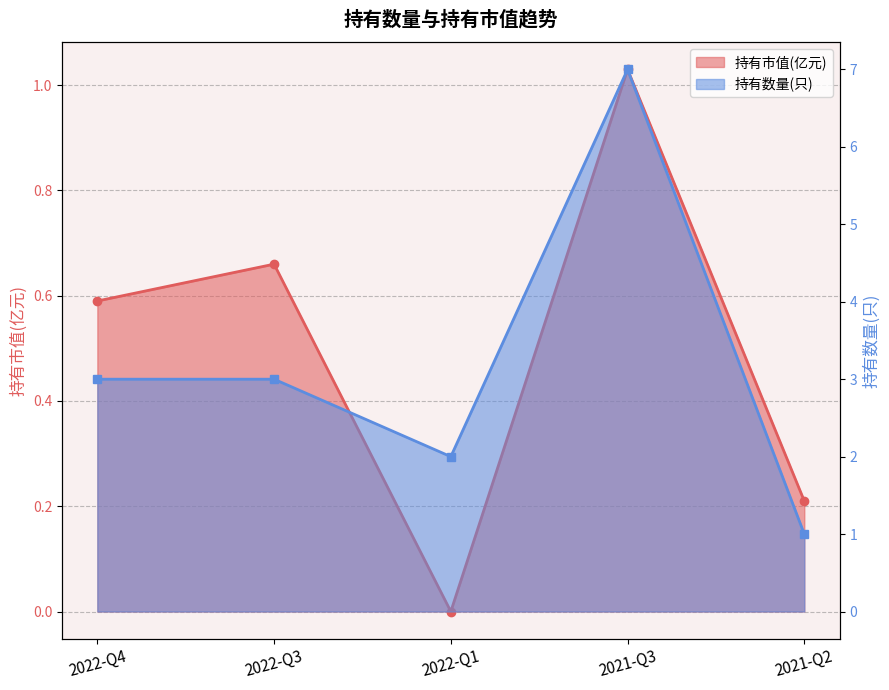

In 持有数量(只), how many points are lower than both neighbors (excluding endpoints)?

1